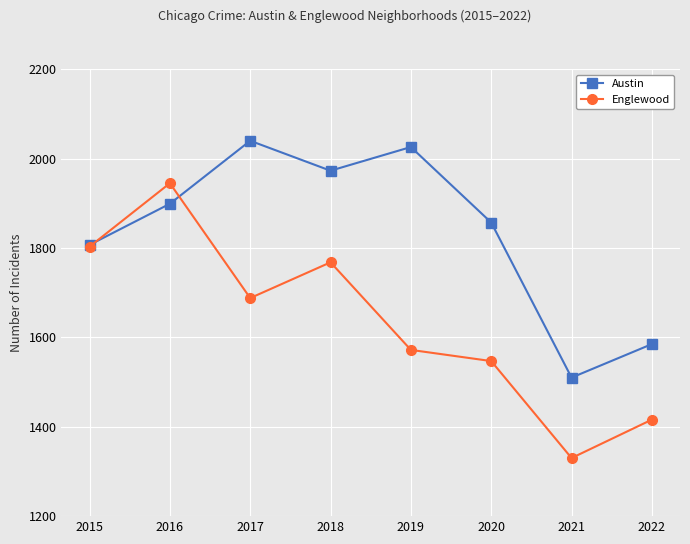

How many distinct data groups are displayed?

2